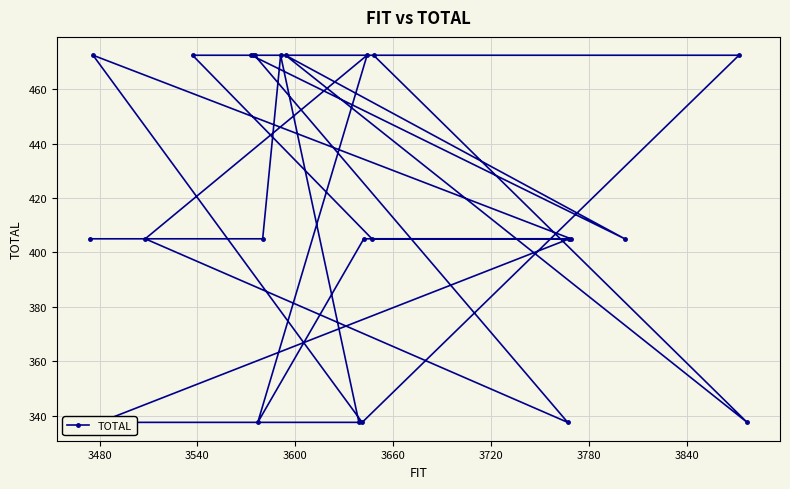

True or false: there are more than 0 points higher than both neighbors.

True